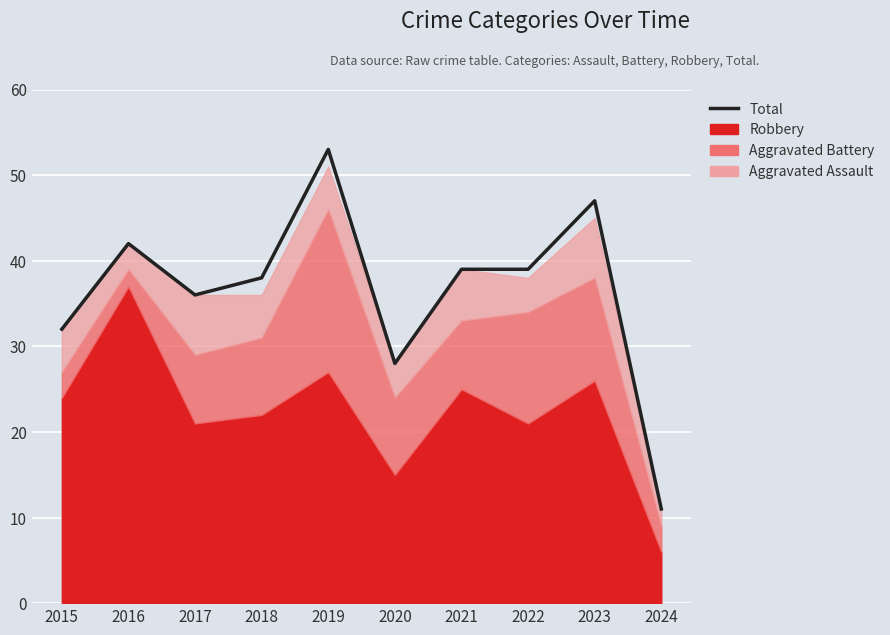

What is the ratio of the value at 2020 to the value at 2018?

0.7